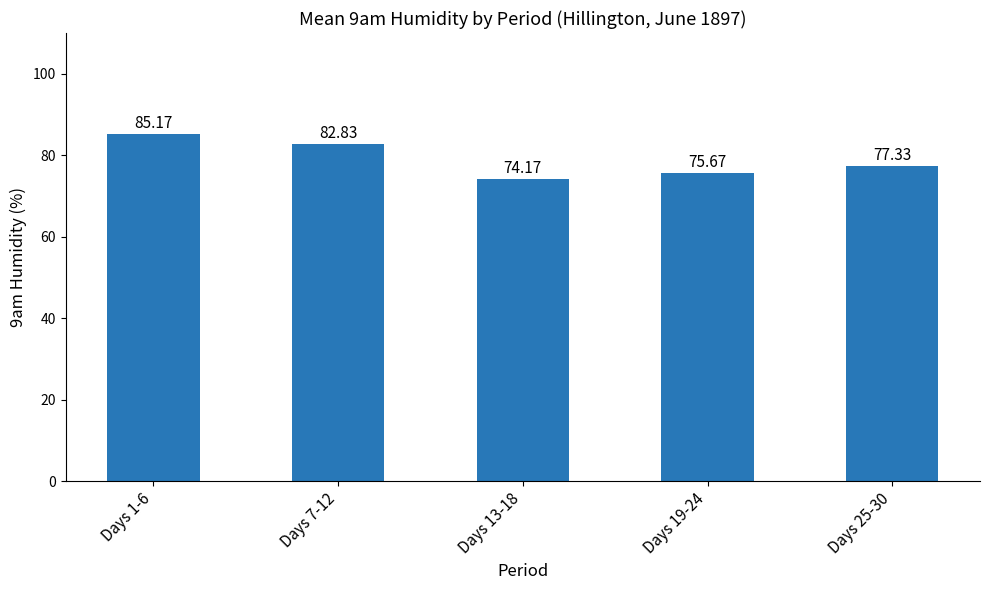

Which has a higher value, Days 19-24 or Days 13-18?

Days 19-24